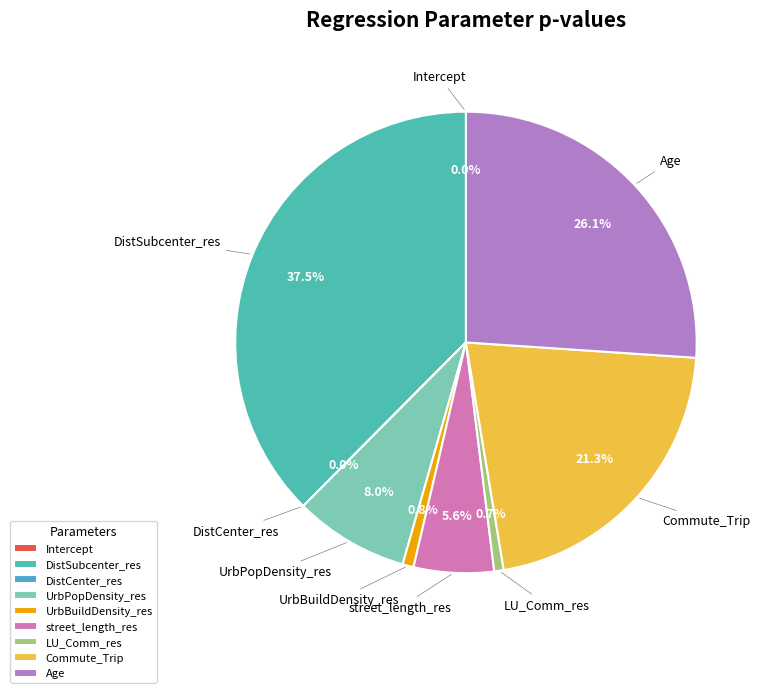

Is there any slice that represents more than half of the pie?

No